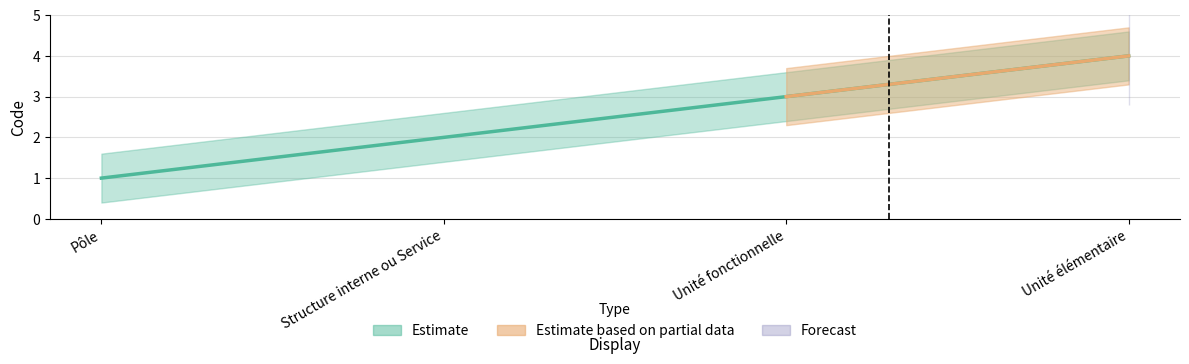

The chart shows a value of 4 at Unité élémentaire. True or false?

True